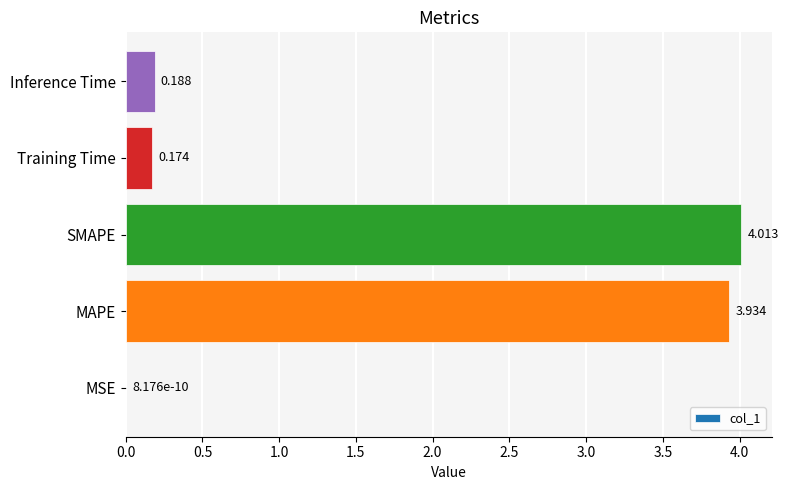

At which label is the value closest to 2?

Inference Time